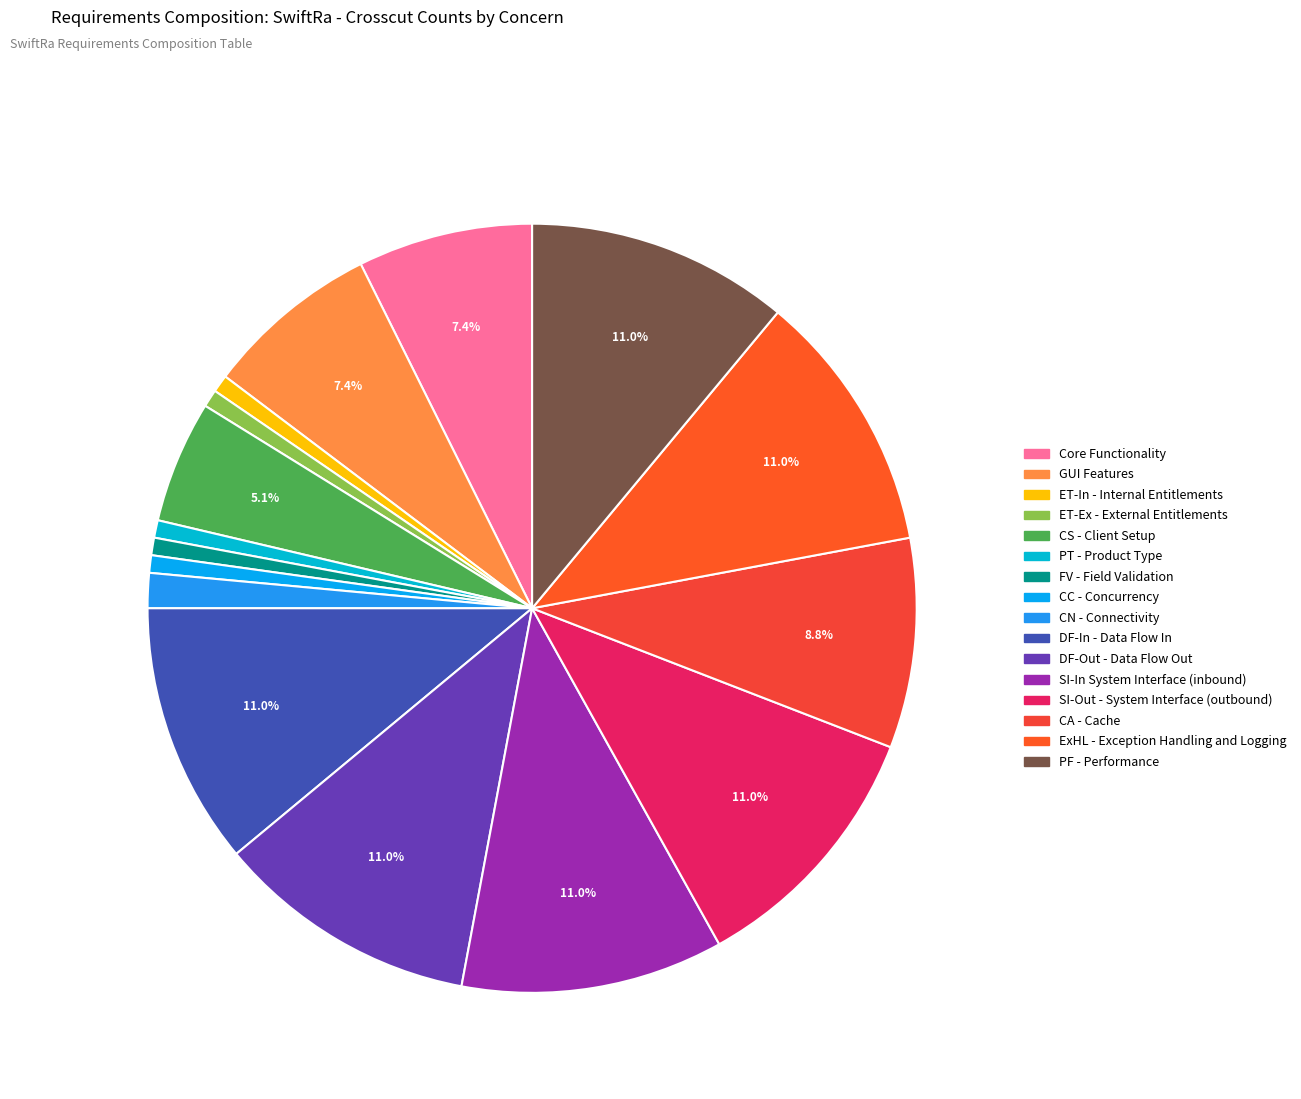

The CN - Connectivity slice represents 1% of the pie. True or false?

True